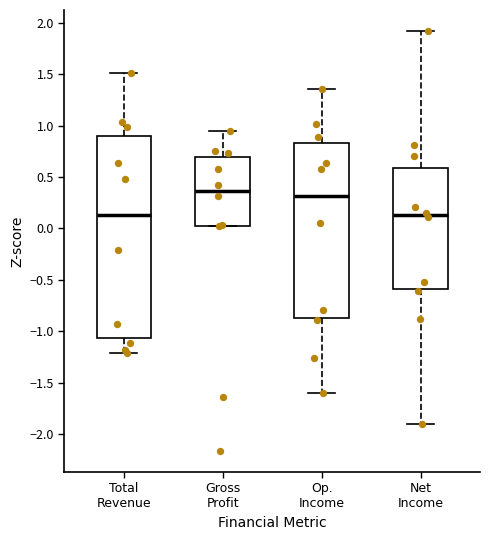

Comparing the boxes themselves (not the whiskers), which one is the tallest?

Total Revenue